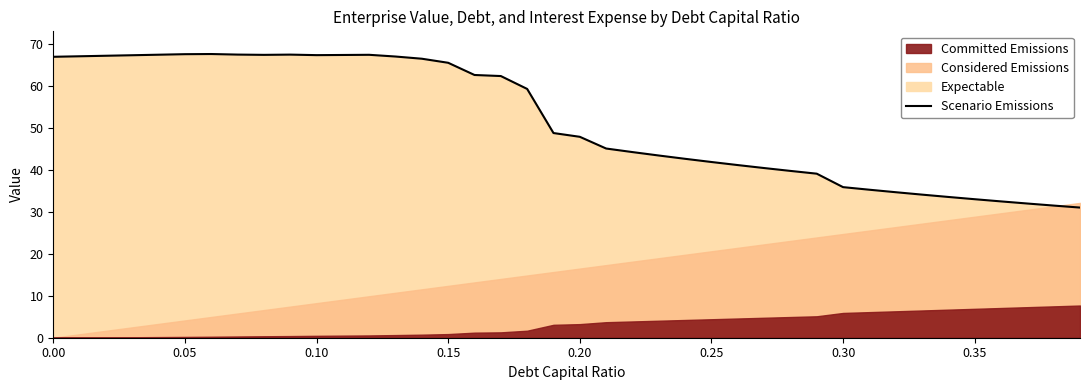

Does the chart display data point markers on the line(s)?

No